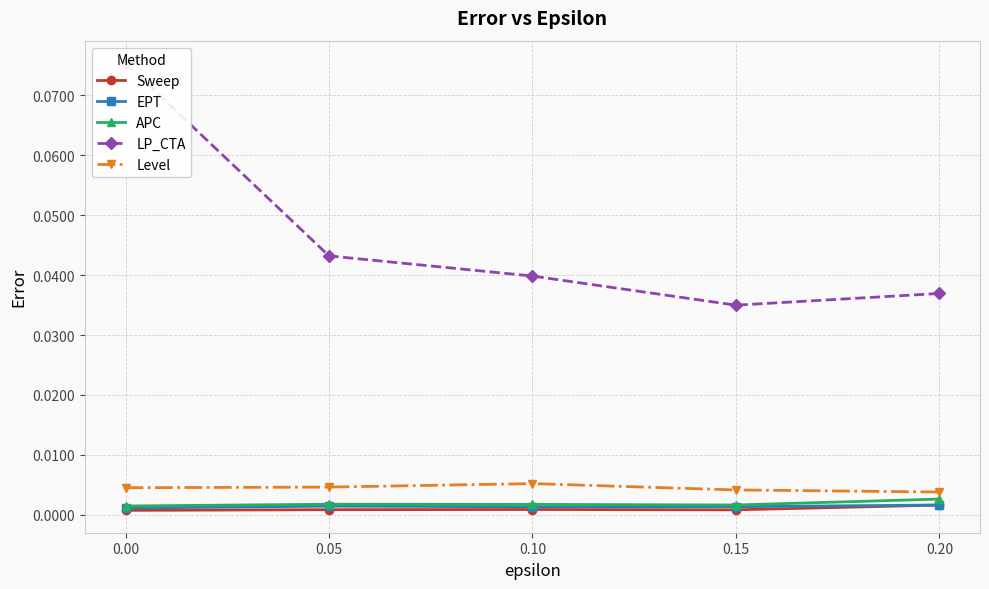

Rank the series by their maximum value, from highest to lowest.

LP_CTA, Level, APC, EPT, Sweep